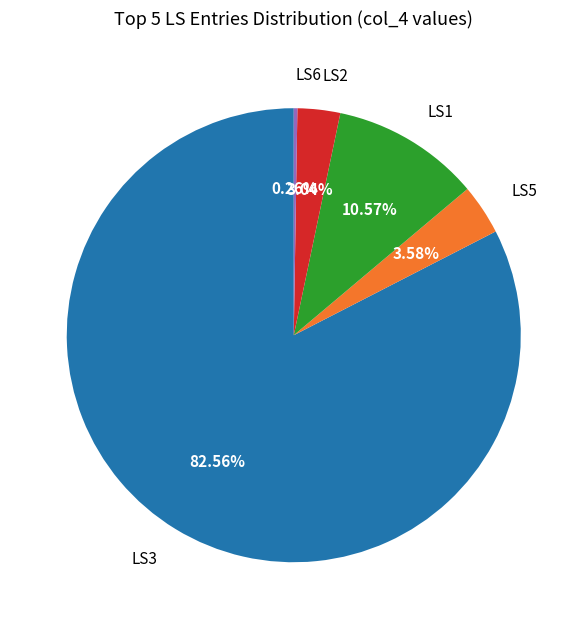

True or false: LS3 accounts for 83% of the total.

True